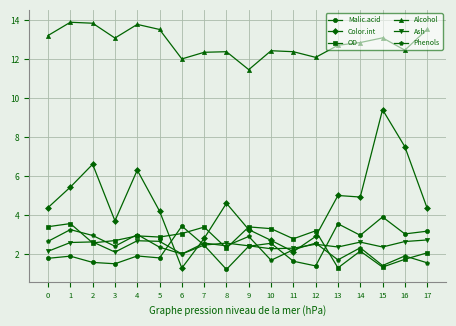

Which series has the largest range (max minus min)?

Color.int